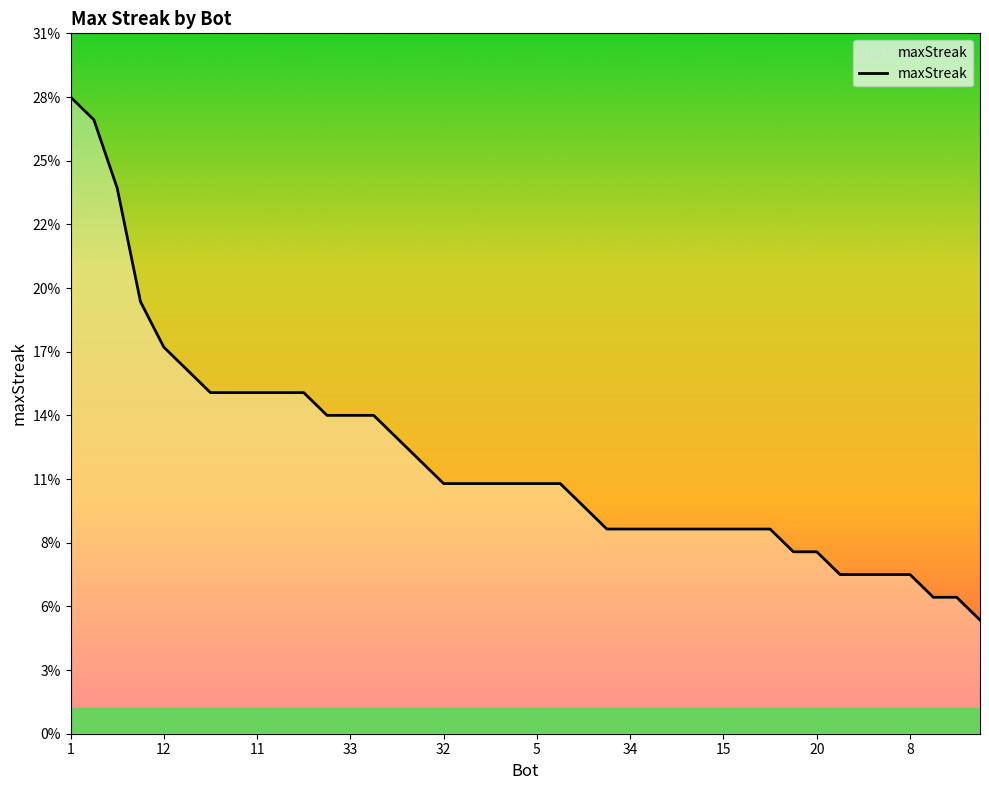

What is the sum of all values?

482